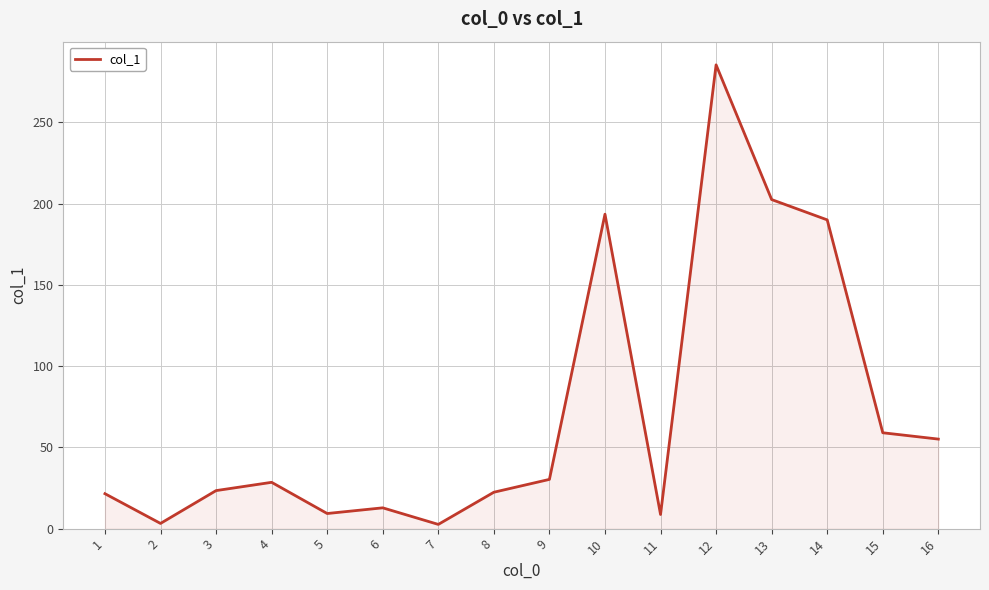

The value at 13 is 313.7. True or false?

False